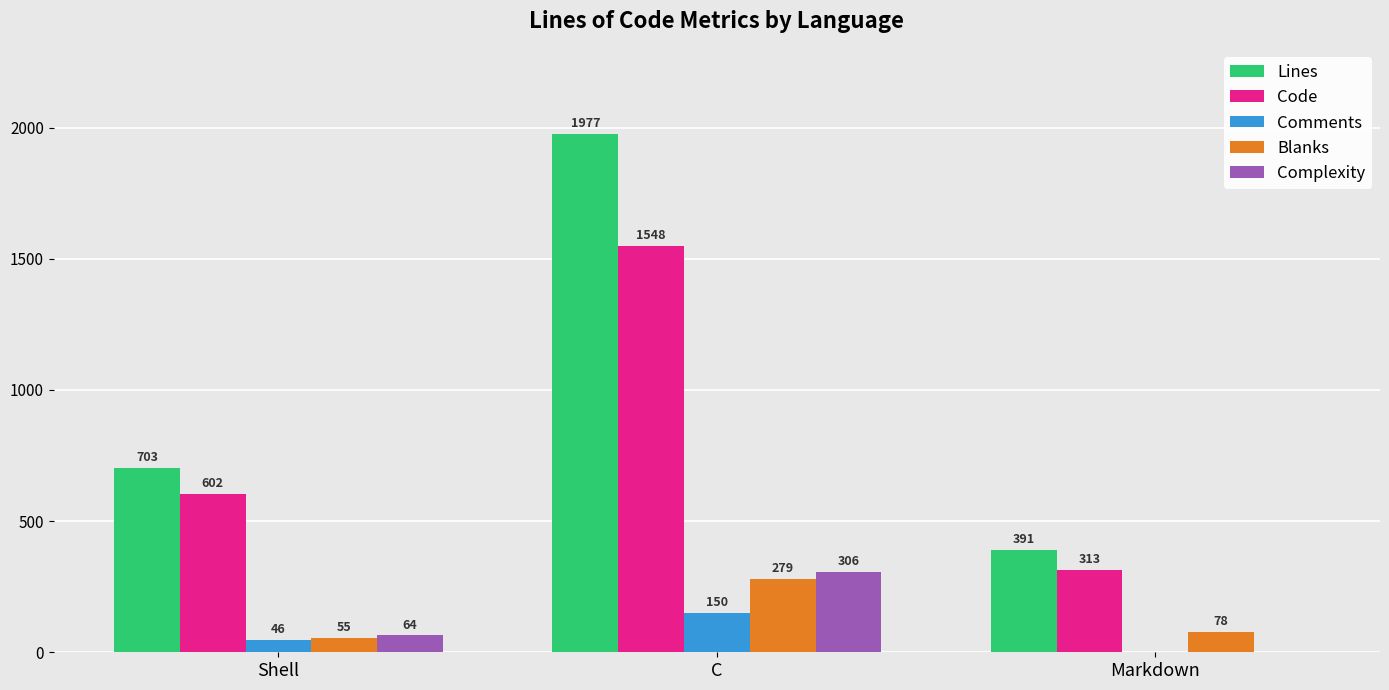

At which label is Lines closest to 1184?

Shell